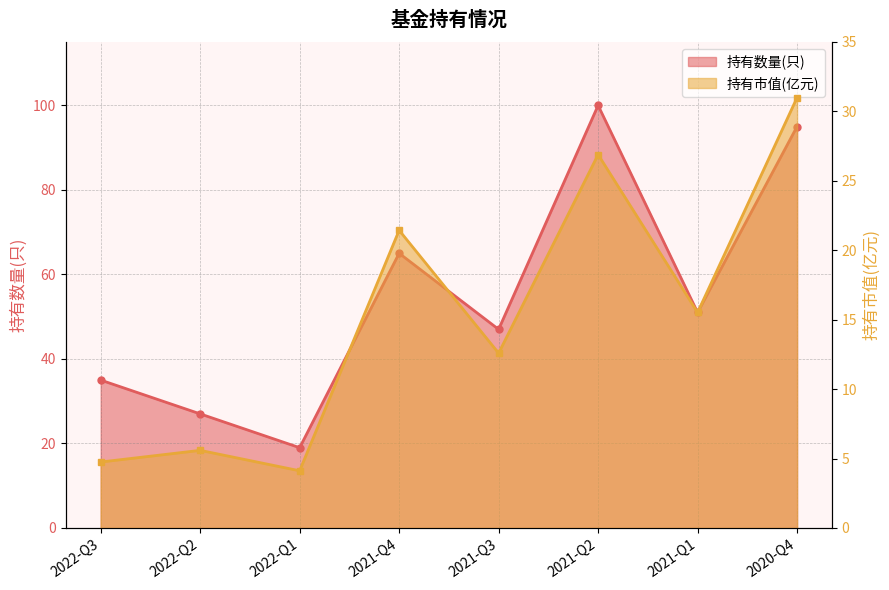

What is the label of the 8th point from the right?

2022-Q3